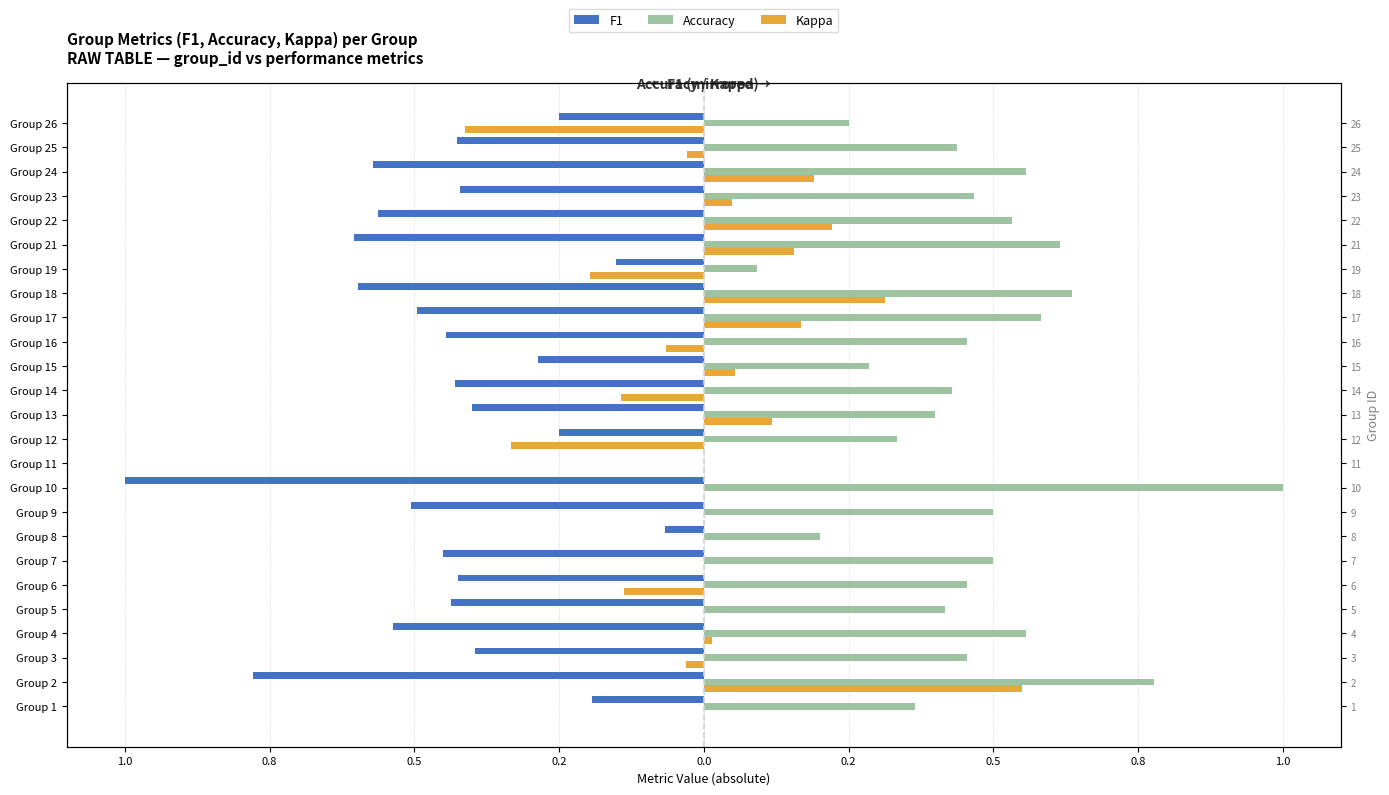

Does the chart contain any negative values?

Yes